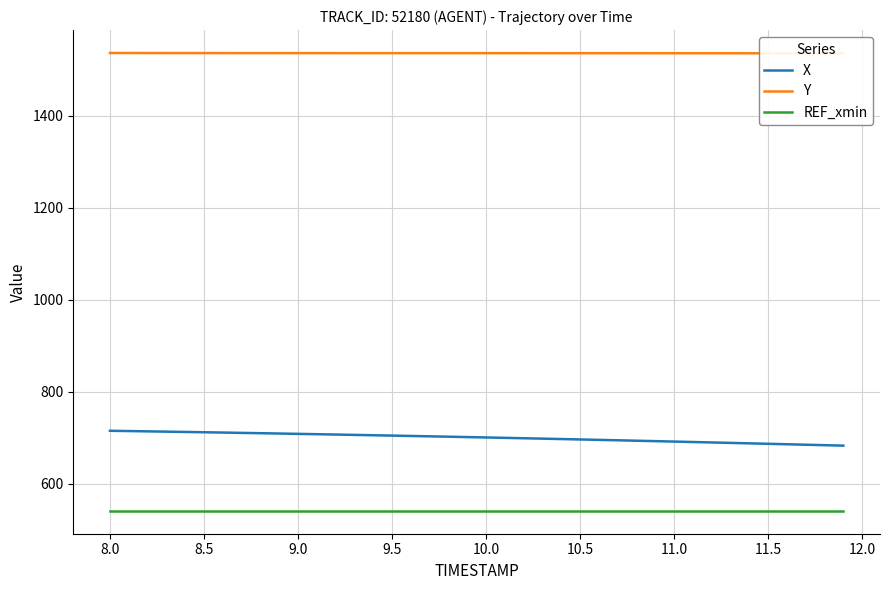

What is the lowest value of the REF_xmin series?

541.2